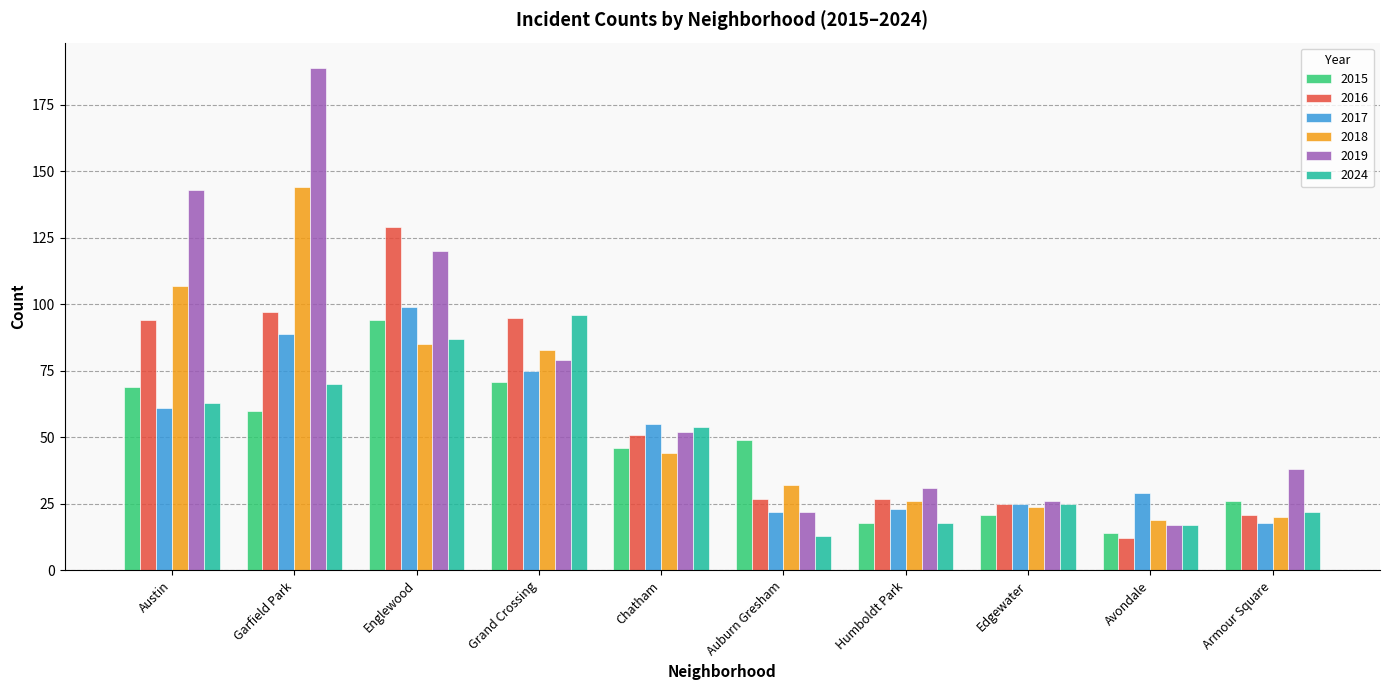

Which series changed the most between Auburn Gresham and Humboldt Park?

2015